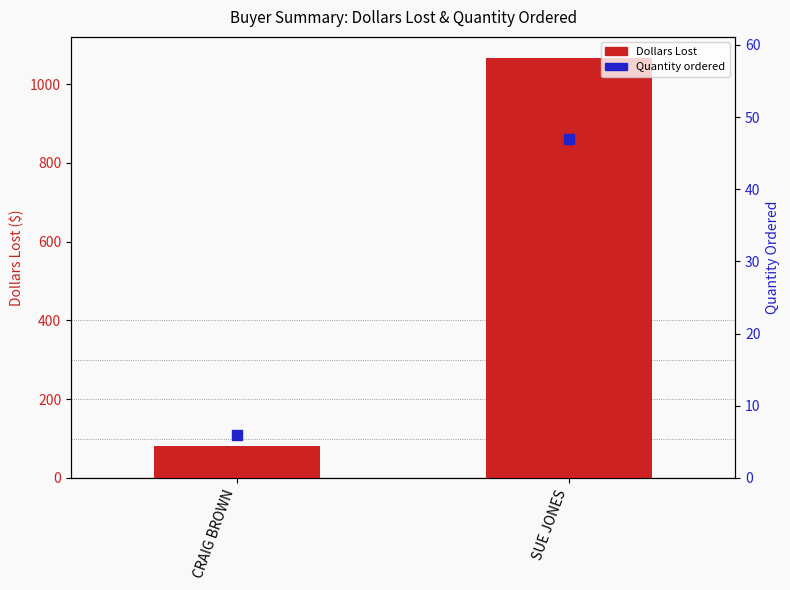

Which series reaches the minimum Y coordinate?

Quantity ordered